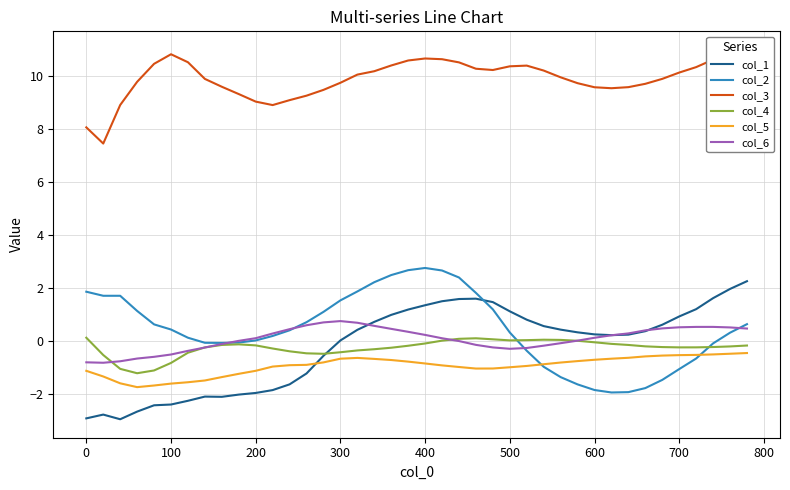

At how many categories does at least one series exceed -2?

40